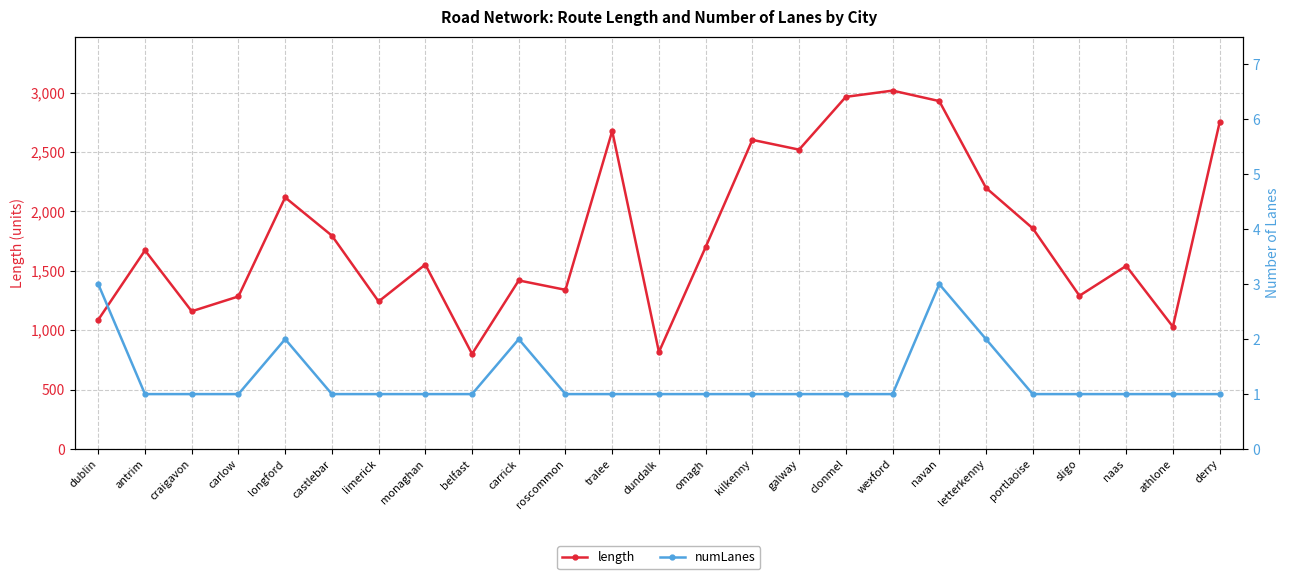

Count the numLanes values in the range 1 to 2.

23